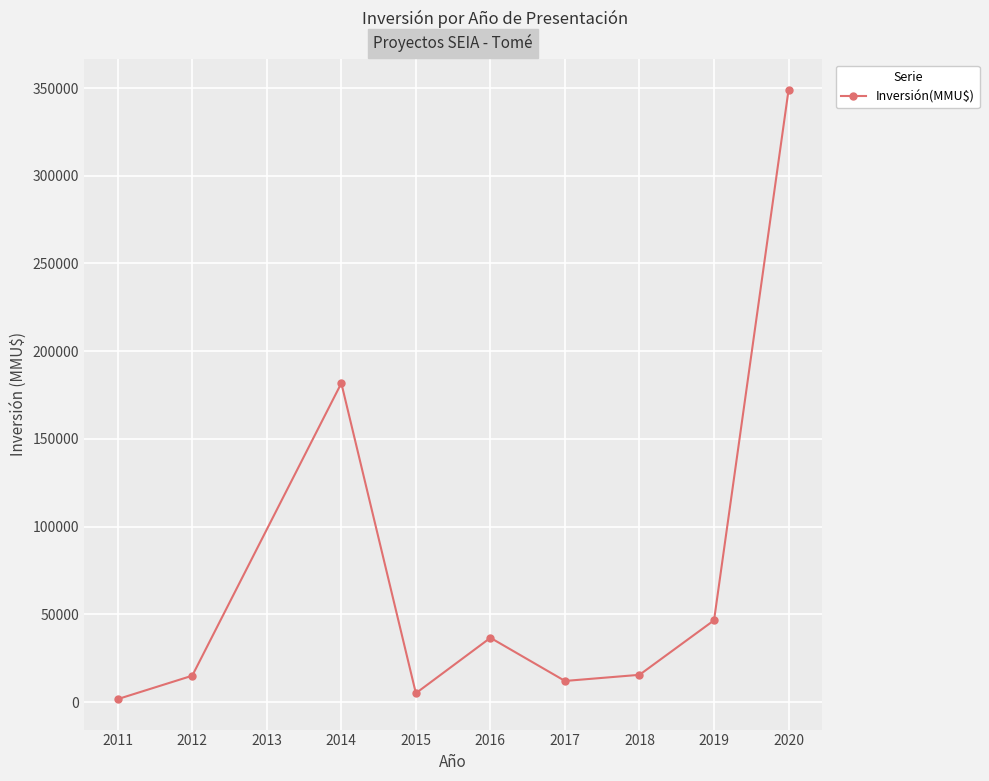

Where is the data nearest to the value 175335?

2014